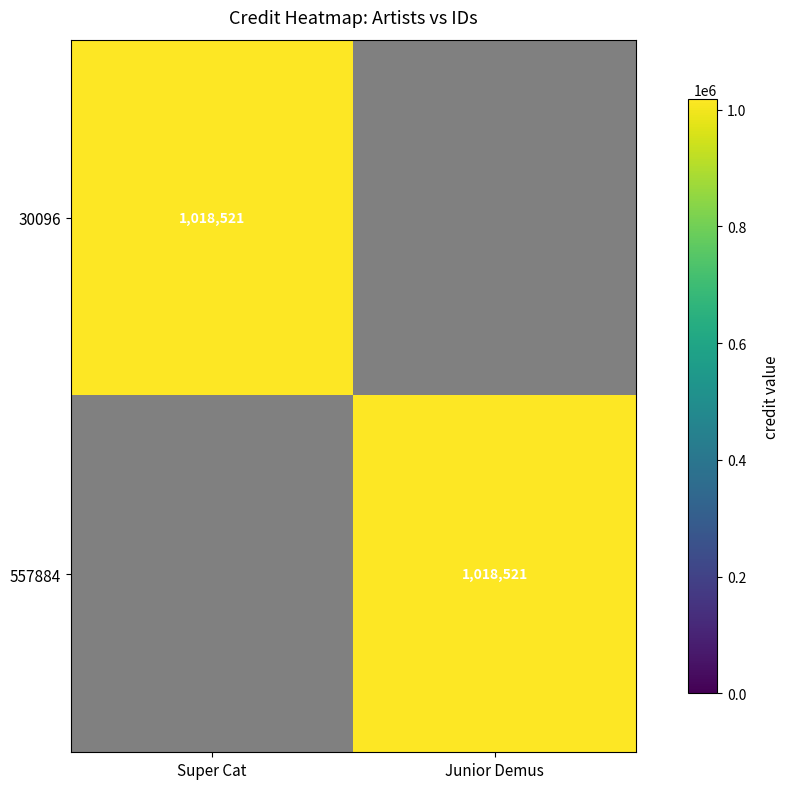

Is it true that 30096 equals 279945 at Super Cat?

False